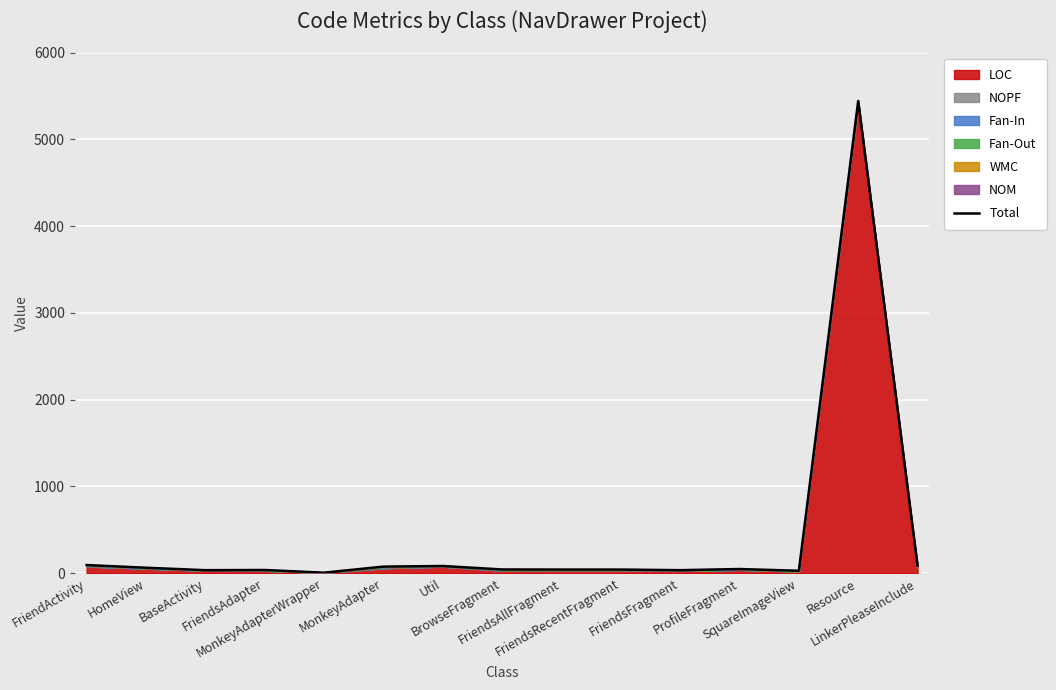

Where does the data first go above 43?

FriendActivity